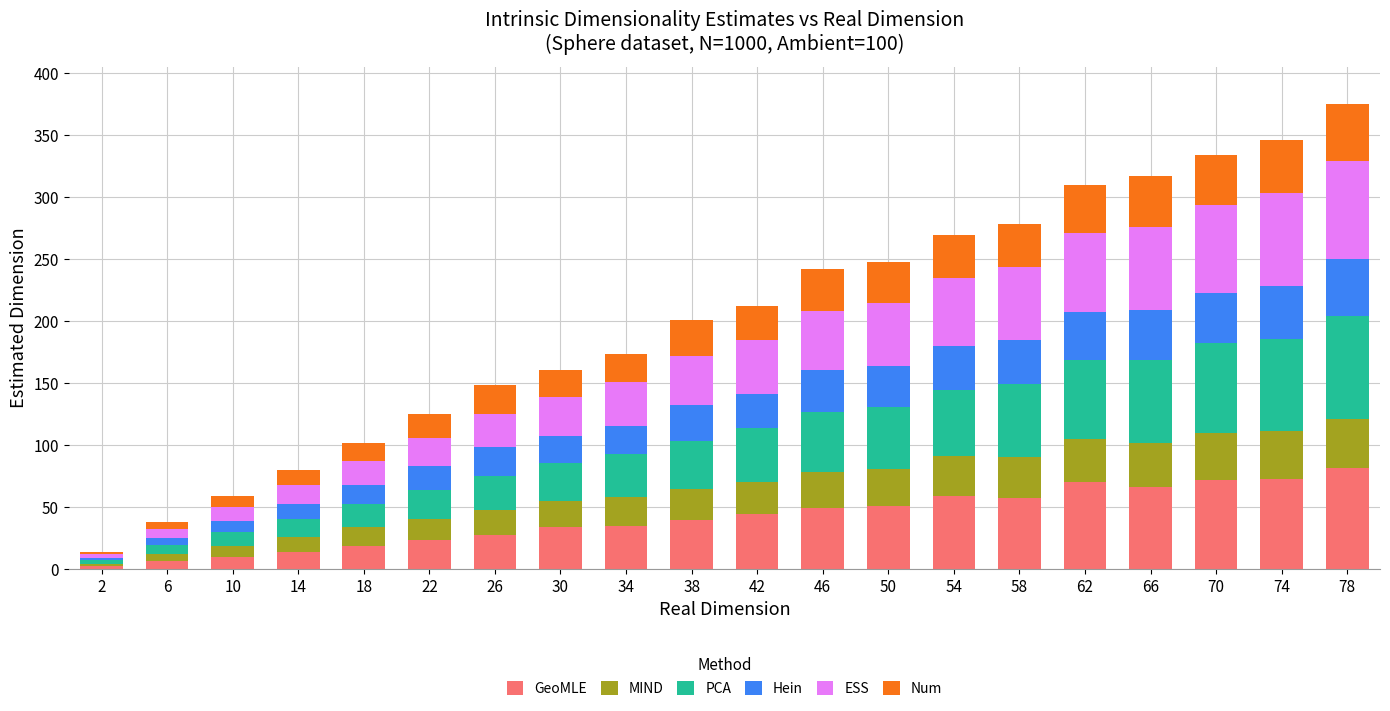

How many series are shown in this chart?

6